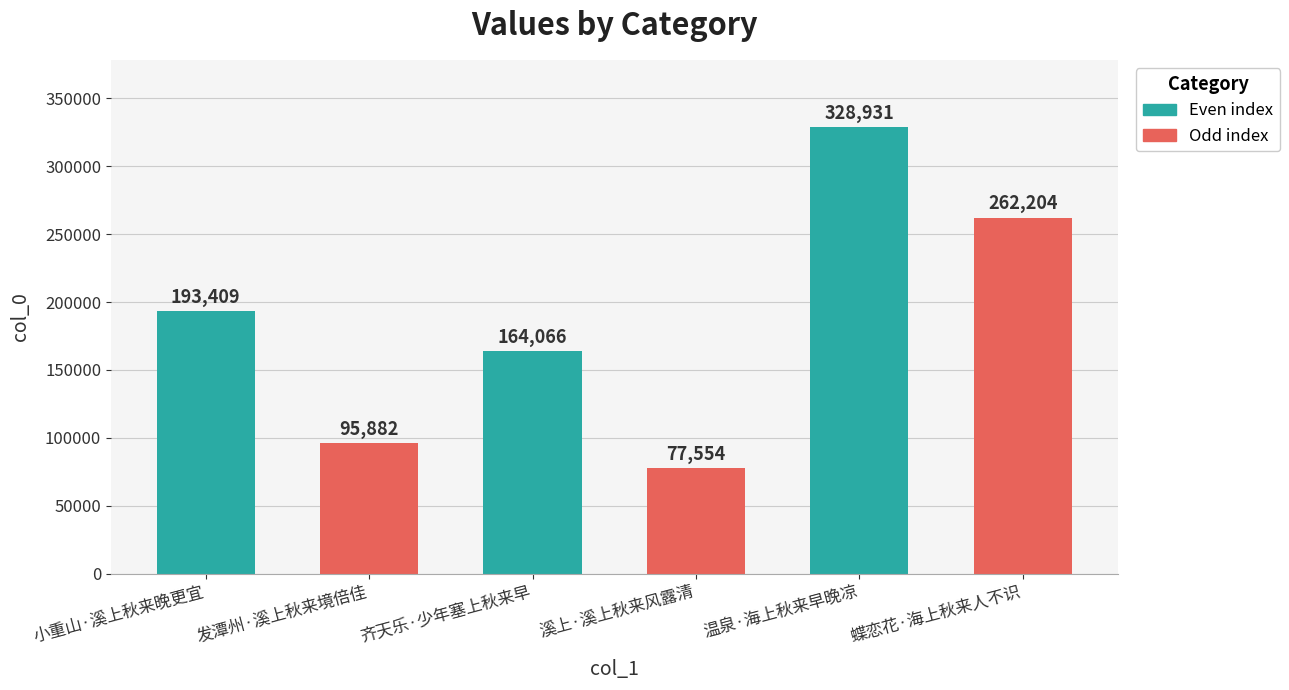

Reading left to right, transcribe all the data shown in this chart.

小重山·溪上秋来晚更宜=193409	发潭州·溪上秋来境倍佳=95882	齐天乐·少年塞上秋来早=164066	溪上·溪上秋来风露清=77554	温泉·海上秋来早晚凉=328931	蝶恋花·海上秋来人不识=262204